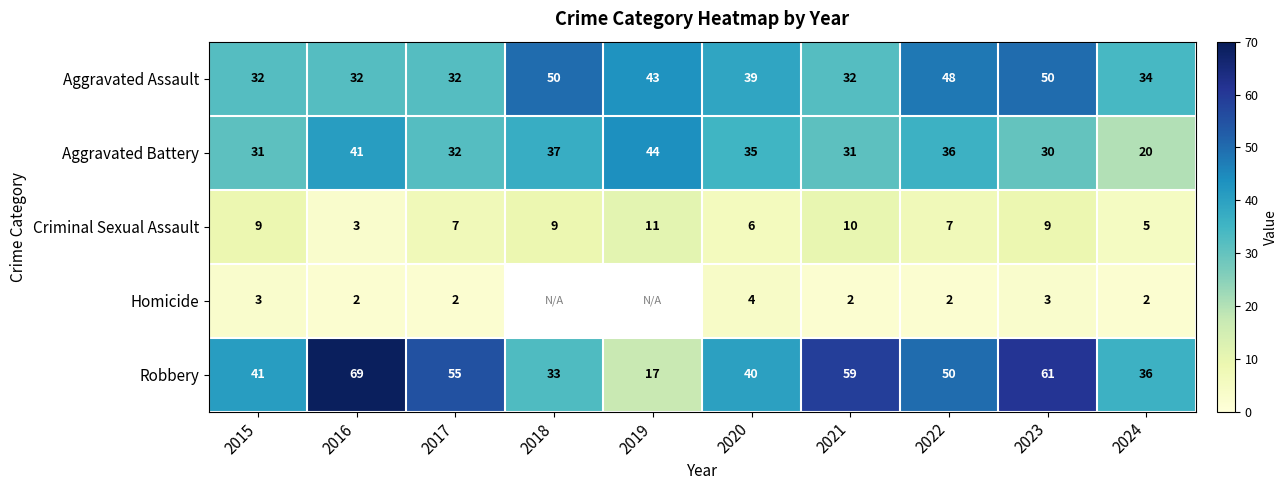

How many data points in Aggravated Battery are less than 35?

5